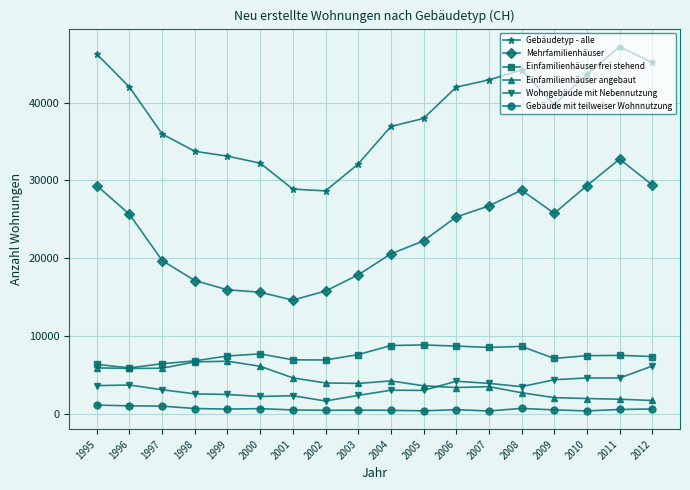

How many data points does each series have?

18